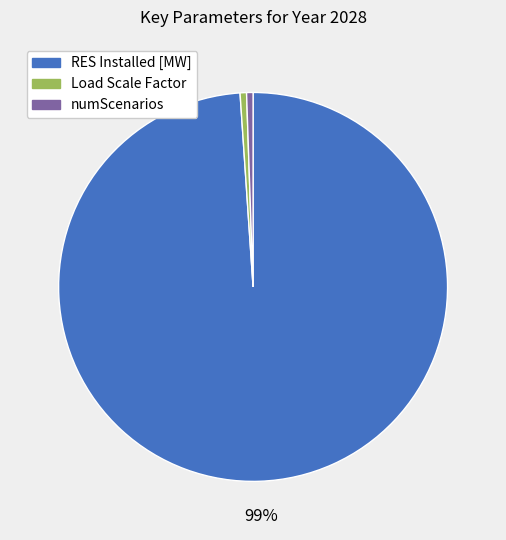

What is the largest slice in the pie chart?

RES Installed [MW]